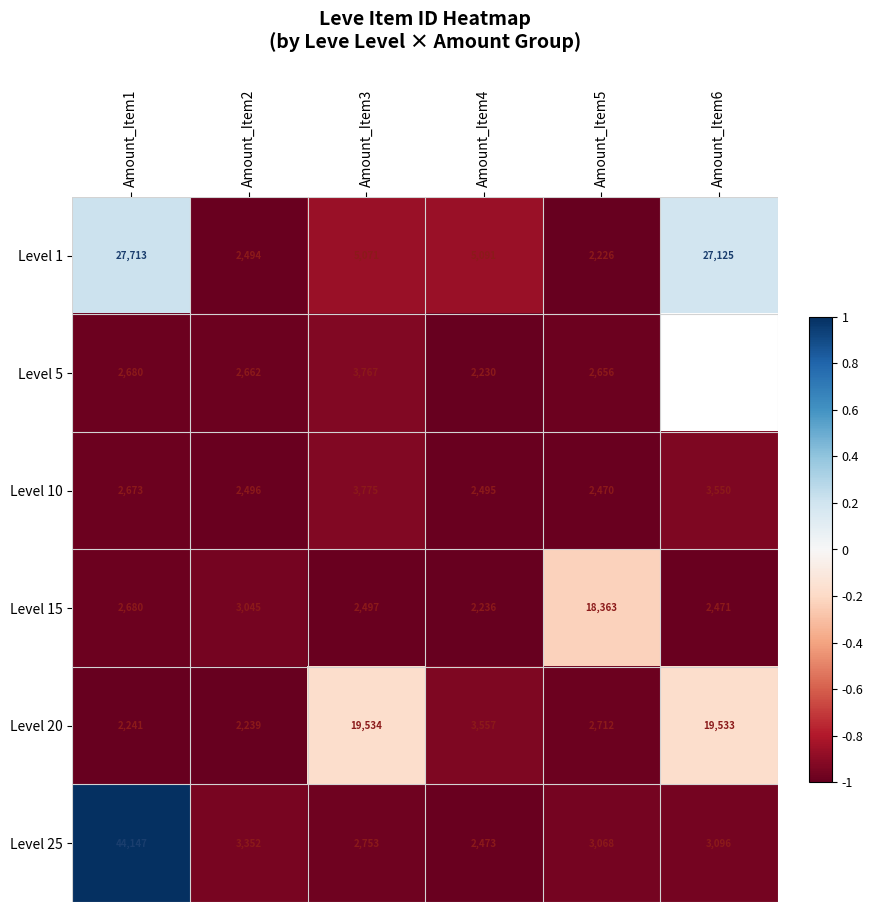

At which label does Level 5 reach its peak?

Amount_Item3